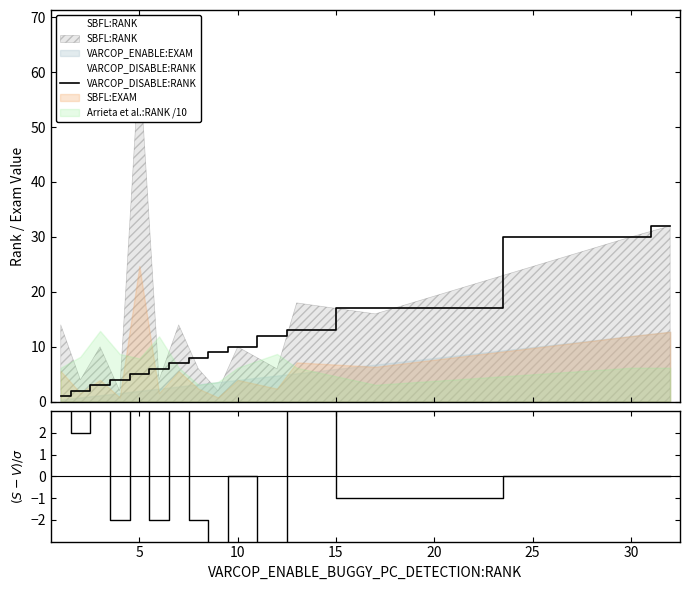

True or false: VARCOP_DISABLE:RANK has a value of 0 at 0.

False